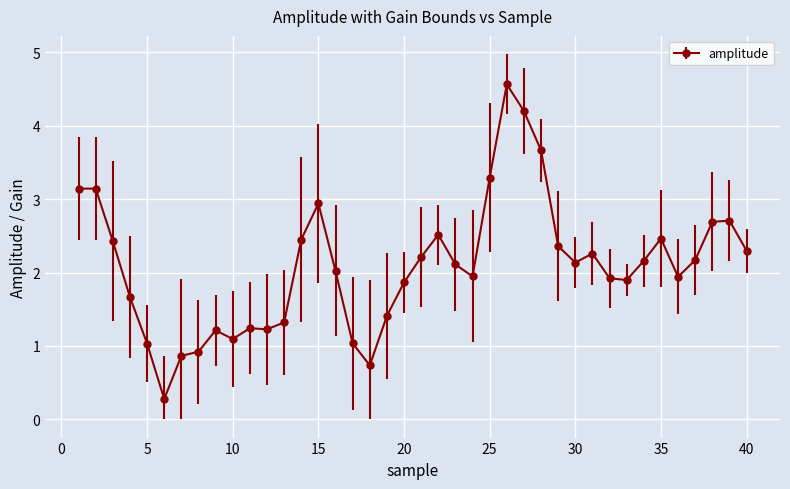

What is the minimum value shown in the chart?

0.3